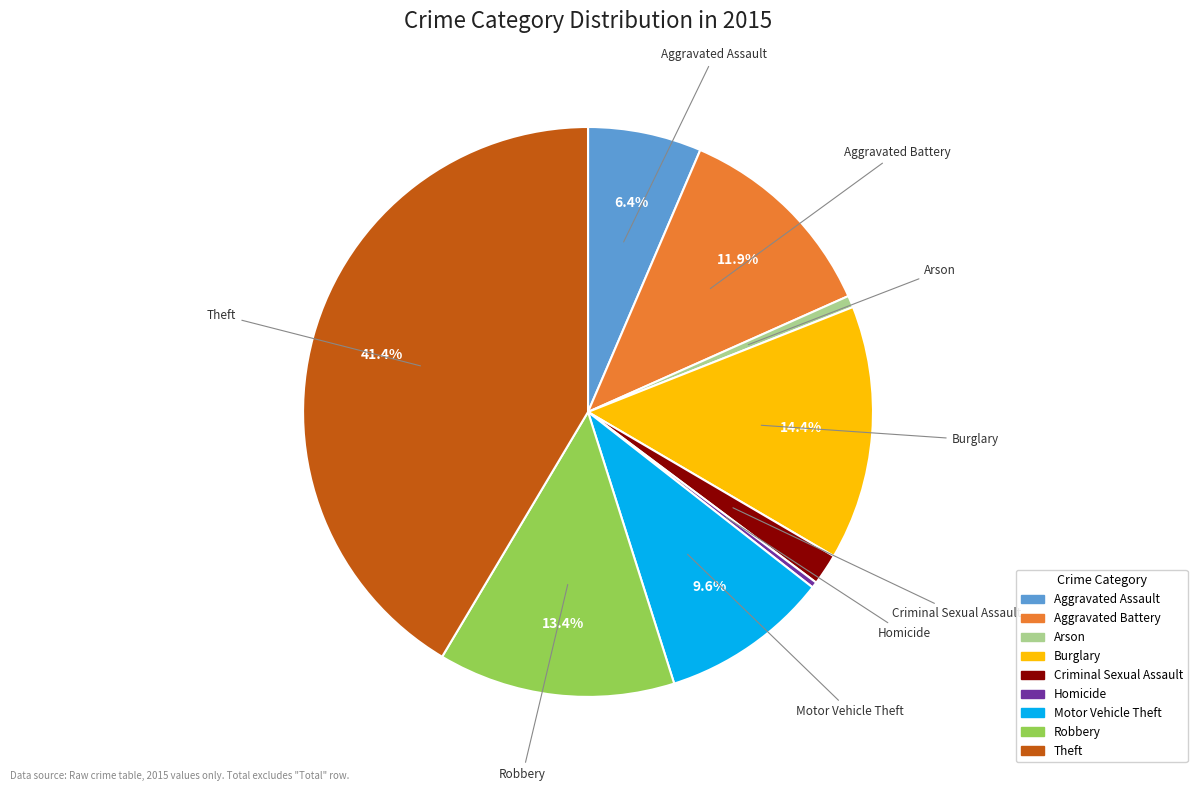

Does any single category account for the majority?

No